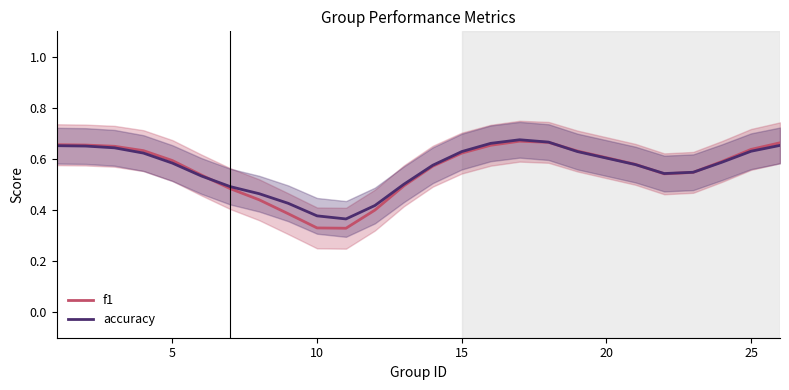

Does the chart have visible grid lines?

No